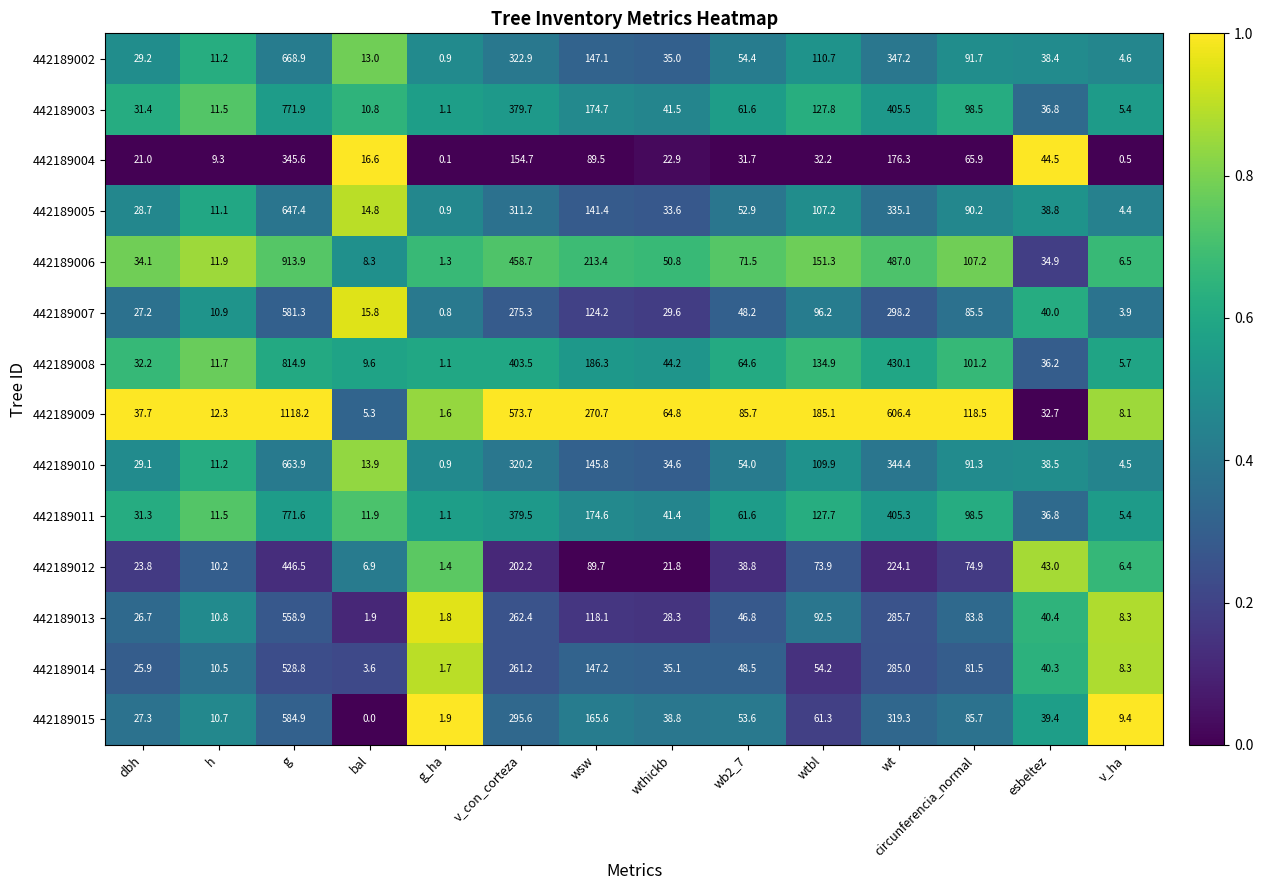

What is the difference between the highest and lowest values at h?

3.0